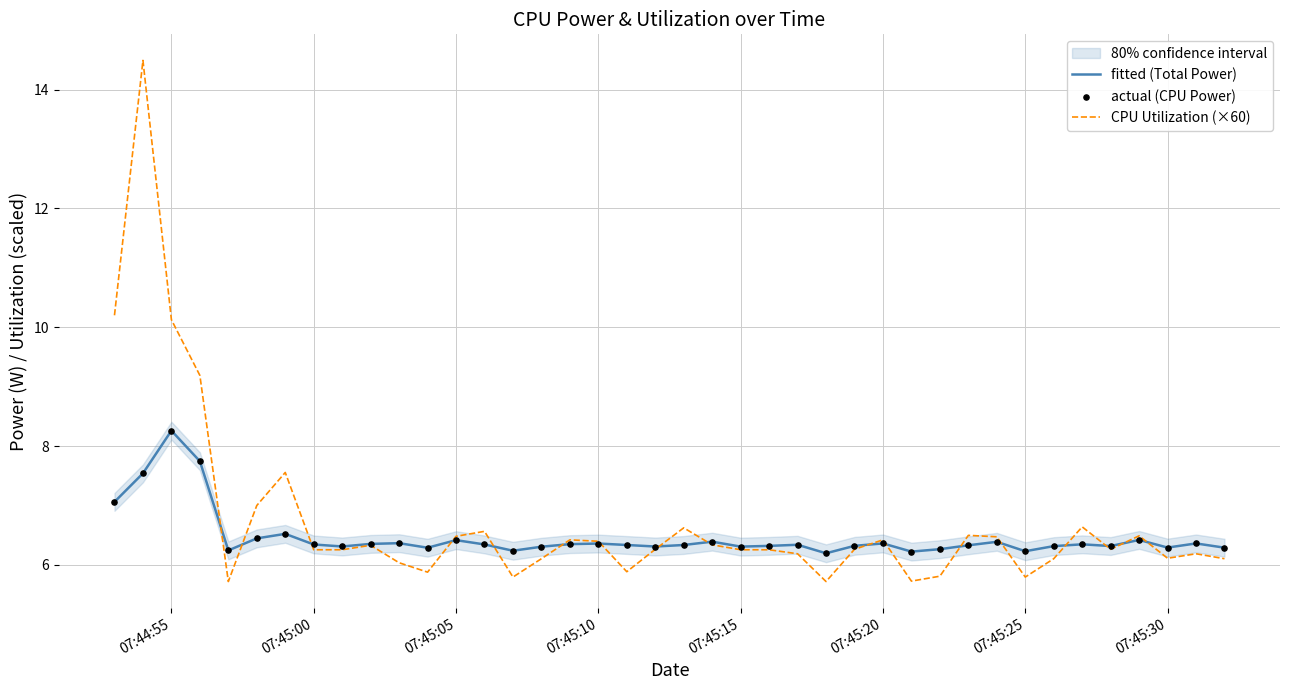

Which series contains the highest Y value?

CPU Utilization (×60)